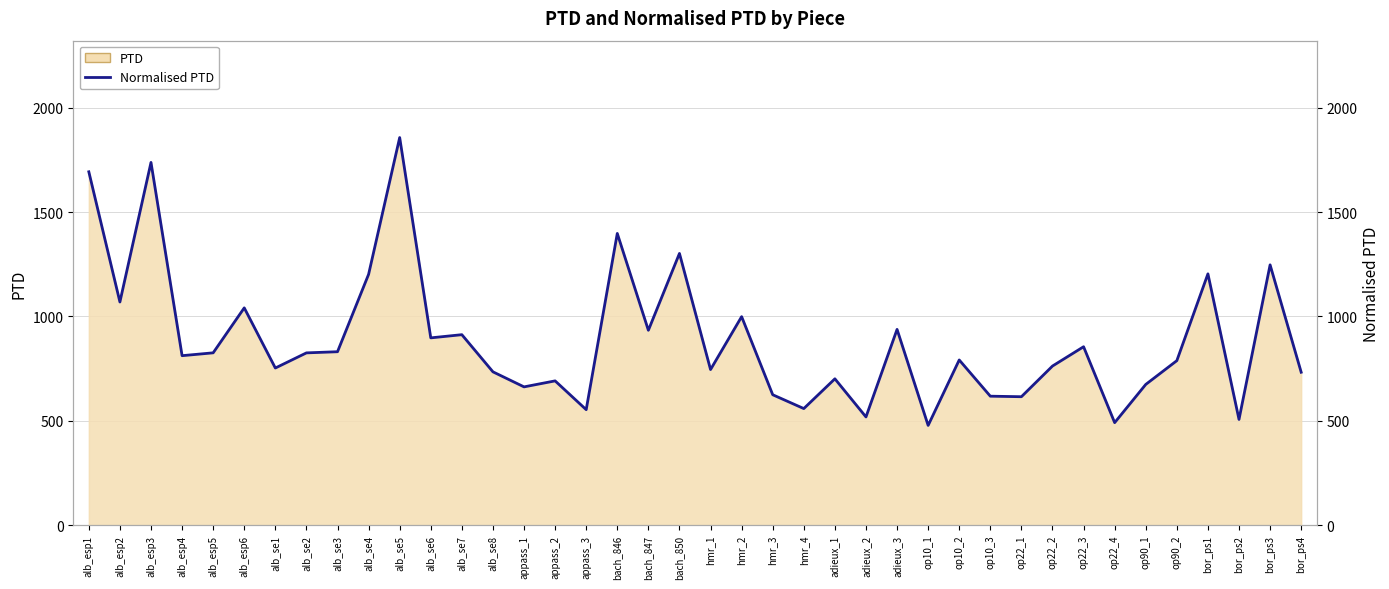

Reading left to right, extract all data points from this chart.

alb_esp1=1693.1	alb_esp2=1069.0	alb_esp3=1738.0	alb_esp4=811.7	alb_esp5=825.4	alb_esp6=1040.9	alb_se1=752.6	alb_se2=825.1	alb_se3=830.7	alb_se4=1201.5	alb_se5=1857.3	alb_se6=897.1	alb_se7=912.3	alb_se8=734.3	appass_1=662.2	appass_2=690.9	appass_3=552.9	bach_846=1397.7	bach_847=933.4	bach_850=1301.7	hmr_1=745.2	hmr_2=998.8	hmr_3=624.5	hmr_4=558.2	adieux_1=700.8	adieux_2=518.1	adieux_3=937.7	op10_1=477.4	op10_2=791.2	op10_3=617.6	op22_1=615.0	op22_2=762.0	op22_3=854.6	op22_4=490.7	op90_1=673.9	op90_2=787.8	bor_ps1=1203.9	bor_ps2=506.1	bor_ps3=1247.1	bor_ps4=732.4